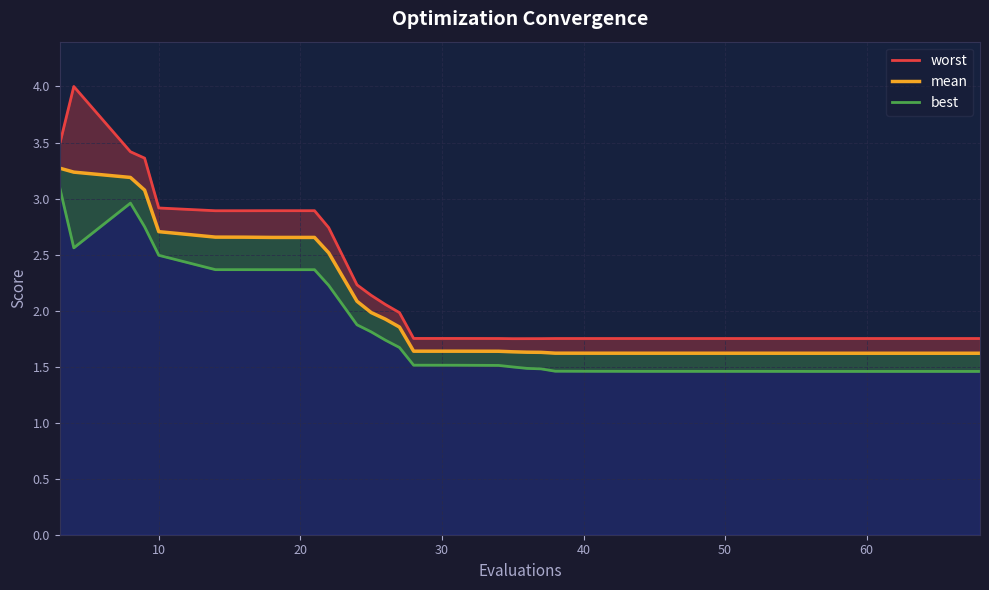

At how many categories does at least one series exceed 3?

4